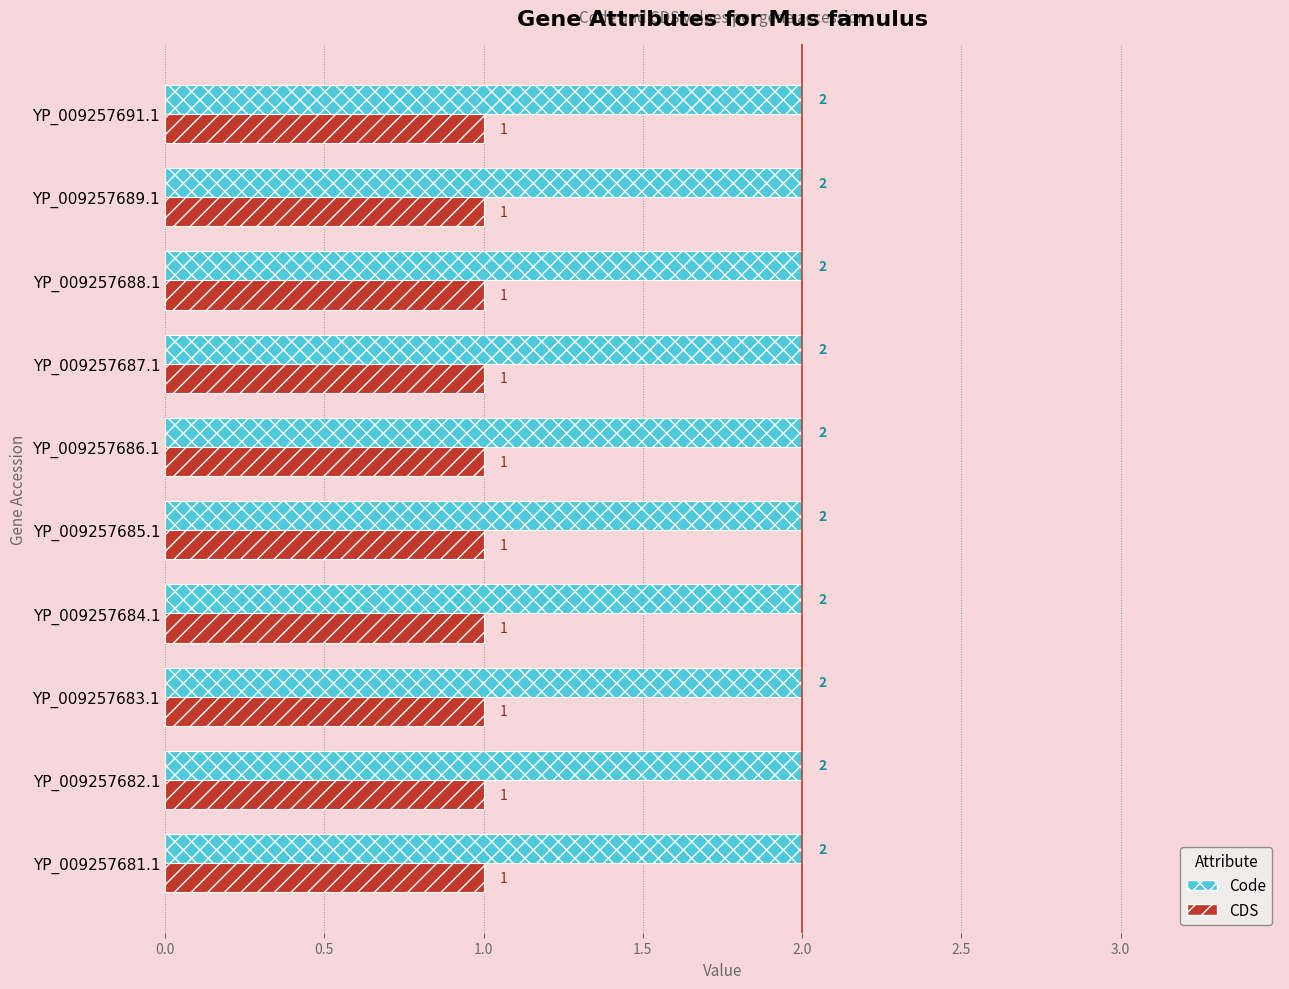

Reading left to right, transcribe all the data shown in this chart.

Code: 2	2	2	2	2	2	2	2	2	2
CDS: 1	1	1	1	1	1	1	1	1	1